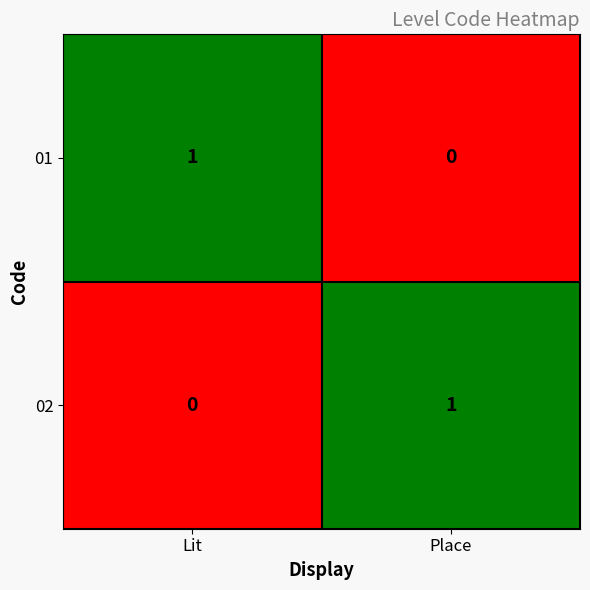

How many series are shown in this chart?

2